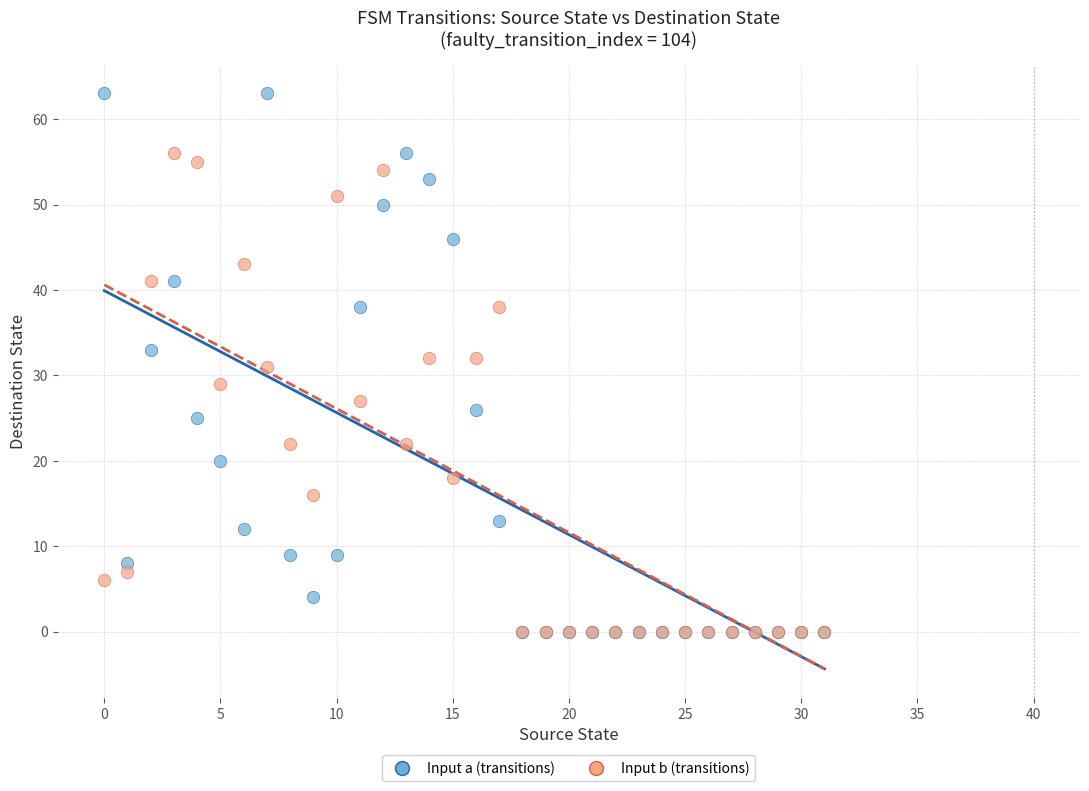

Which series has the widest spread of Y values?

Input a (transitions)